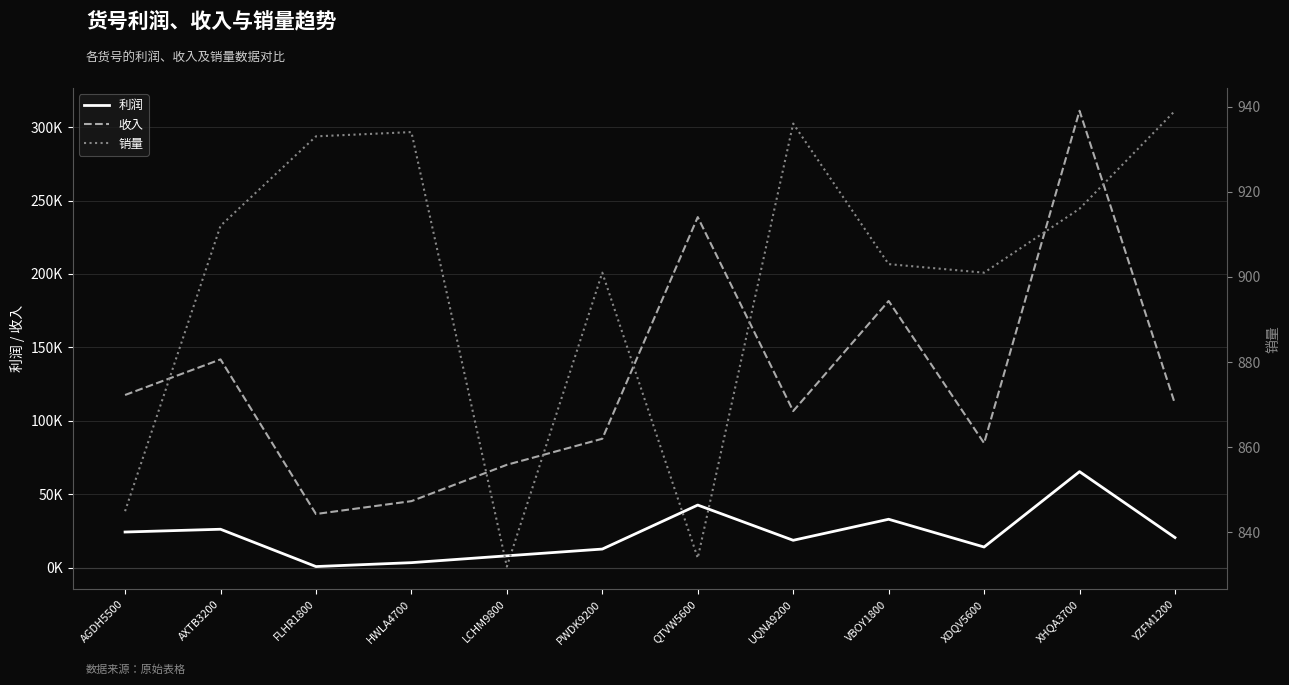

At which category does 利润 reach its first local valley?

FLHR1800